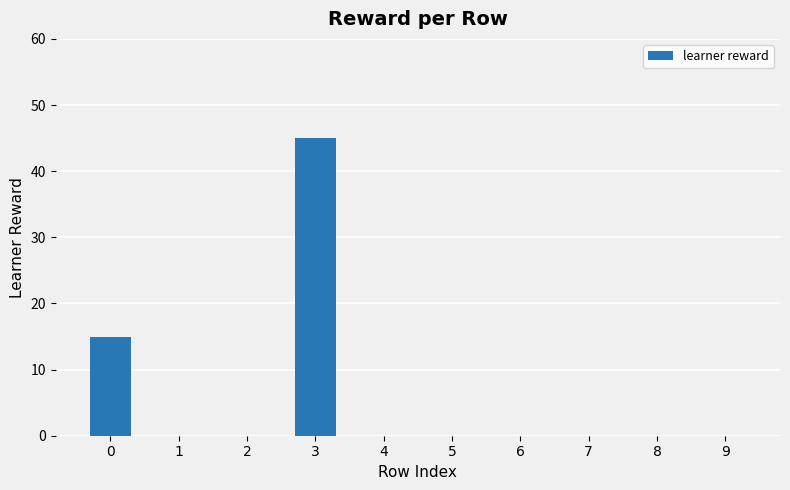

Is it true that the value at 9 is 0?

True